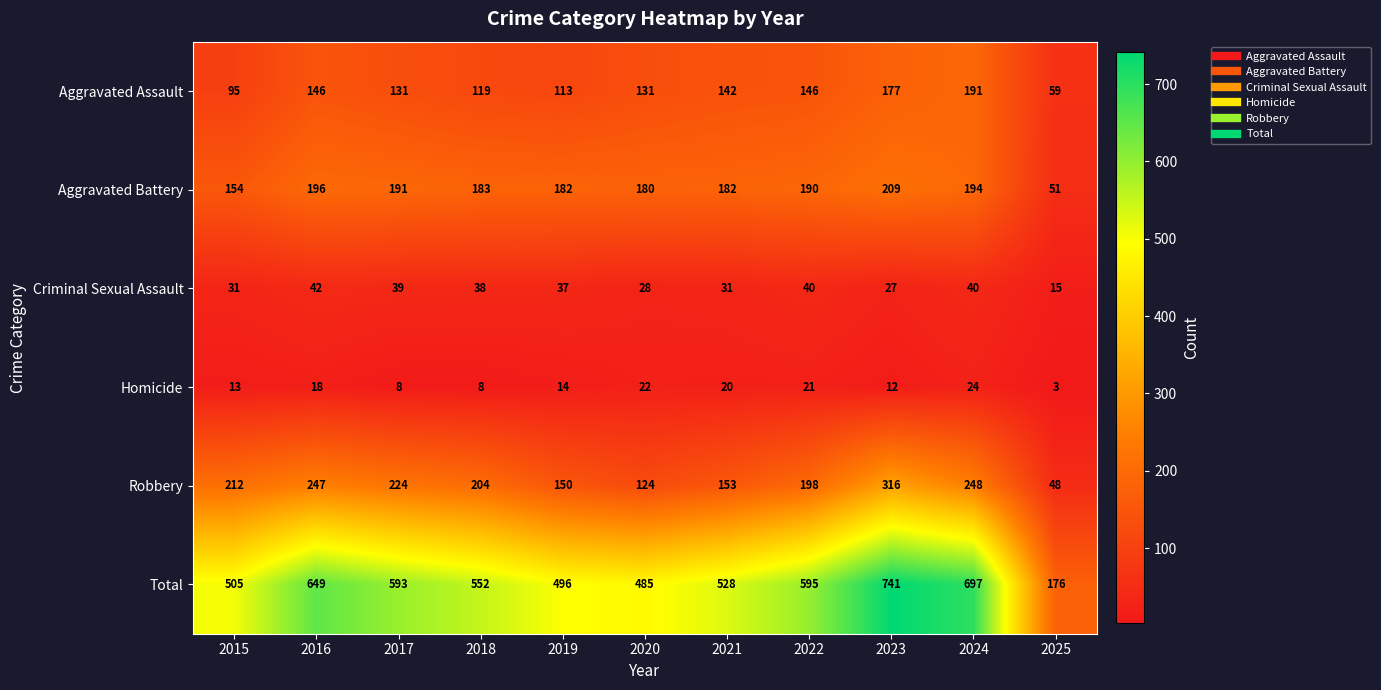

The Homicide series shows 33 at 2024. True or false?

False